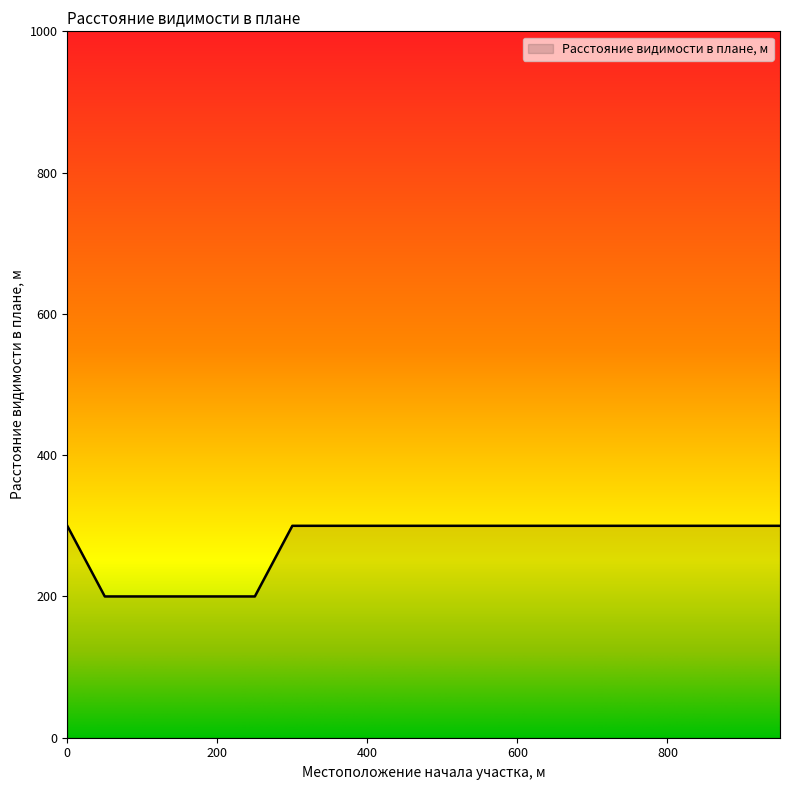

How many lines are shown in the chart?

1